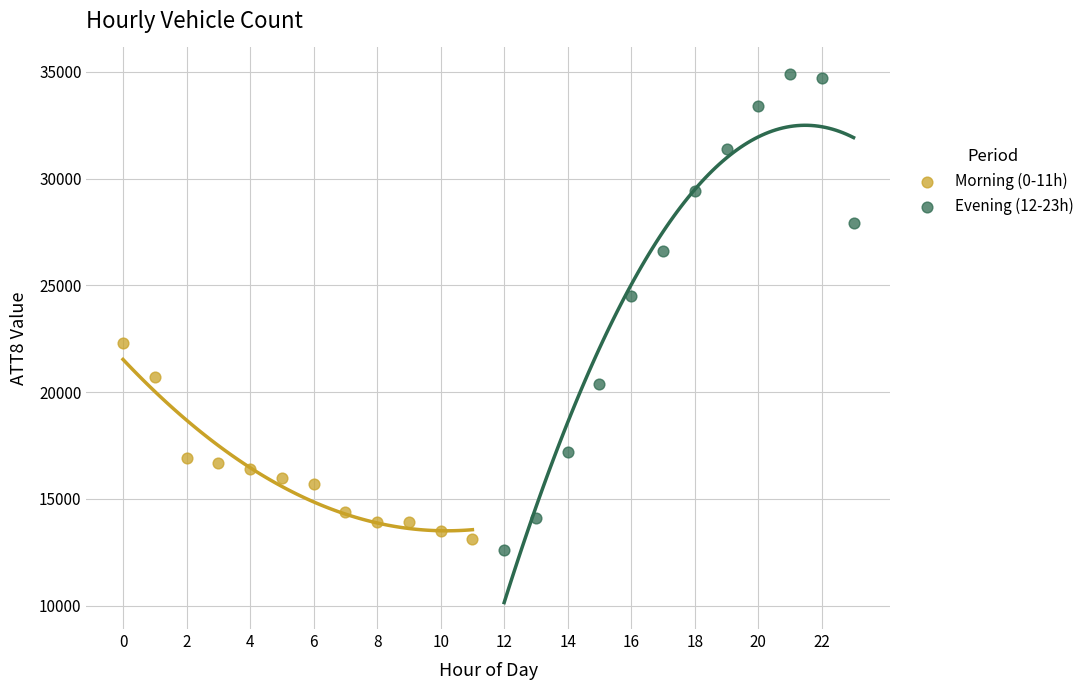

Which series has the largest Y range (max minus min)?

Evening (12-23h)